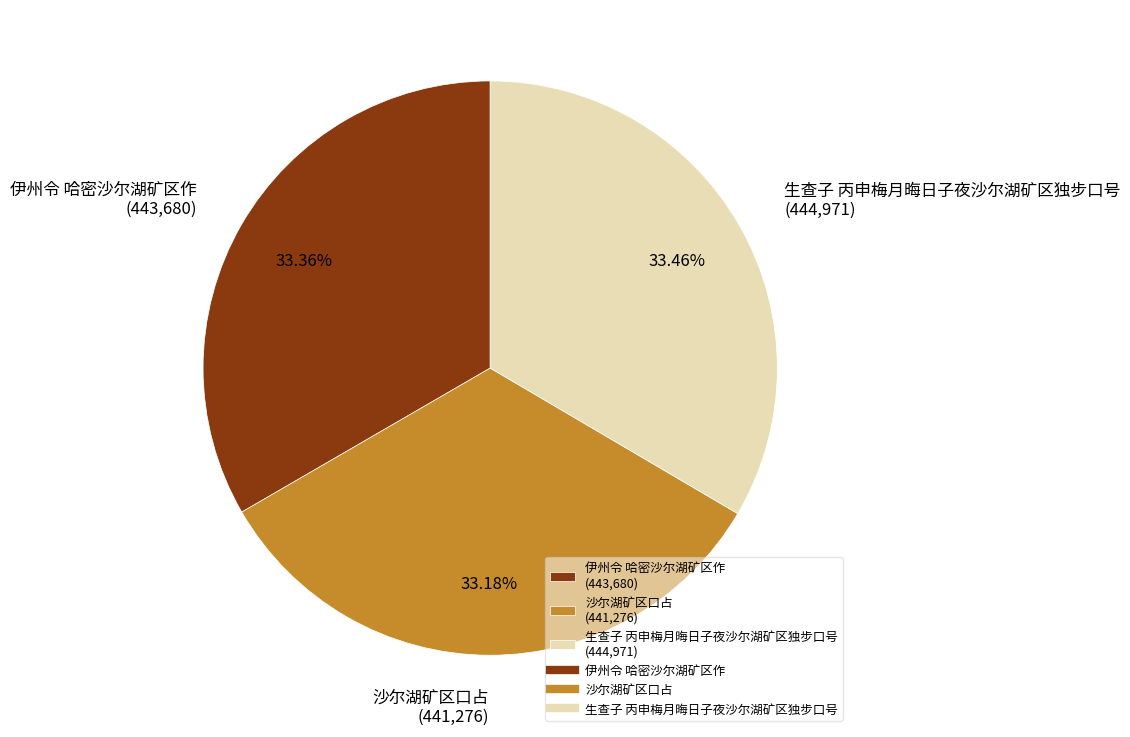

The 伊州令 哈密沙尔湖矿区作 slice represents 33% of the pie. True or false?

True